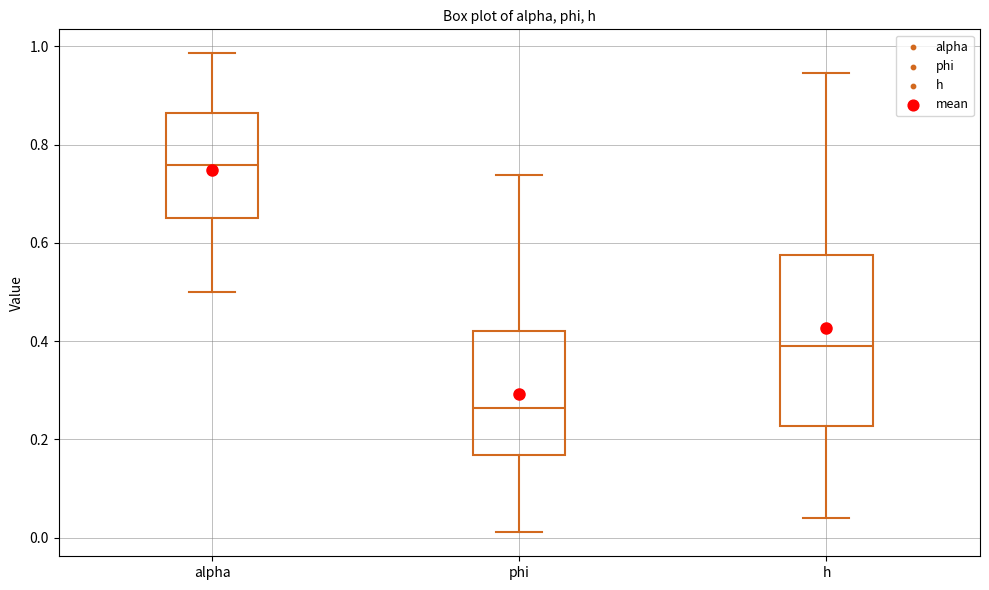

Where does the upper whisker of the box for h end on the y-axis? The values are not printed on the chart, so give them approximately, as read against the axis.

0.94